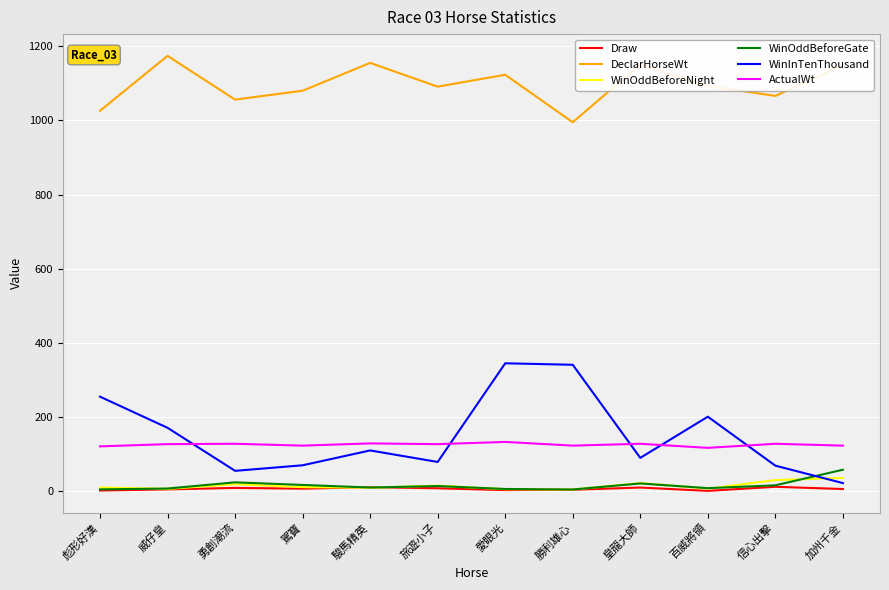

What are all the series names shown in the legend?

Draw, DeclarHorseWt, WinOddBeforeNight, WinOddBeforeGate, WinInTenThousand, ActualWt